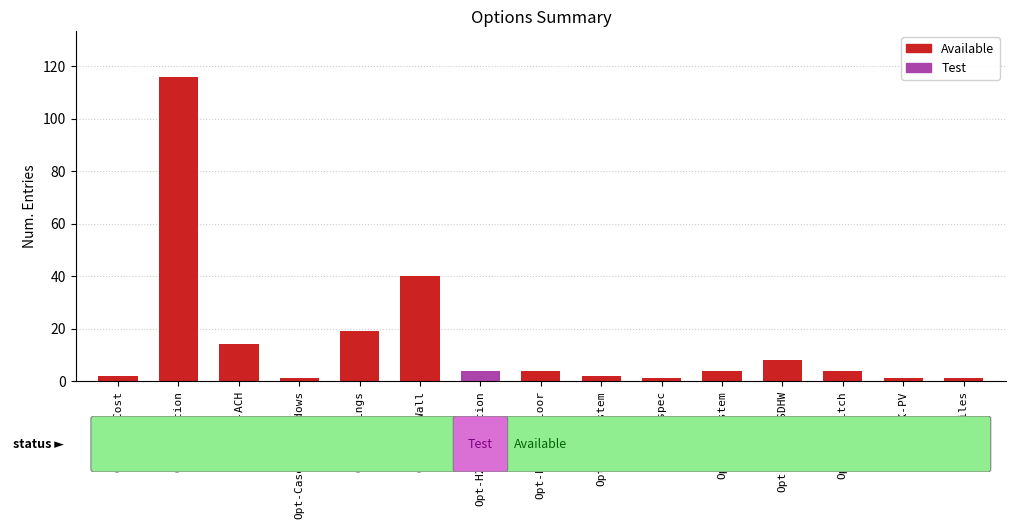

True or false: the data shows 14 at Opt-ACH.

True